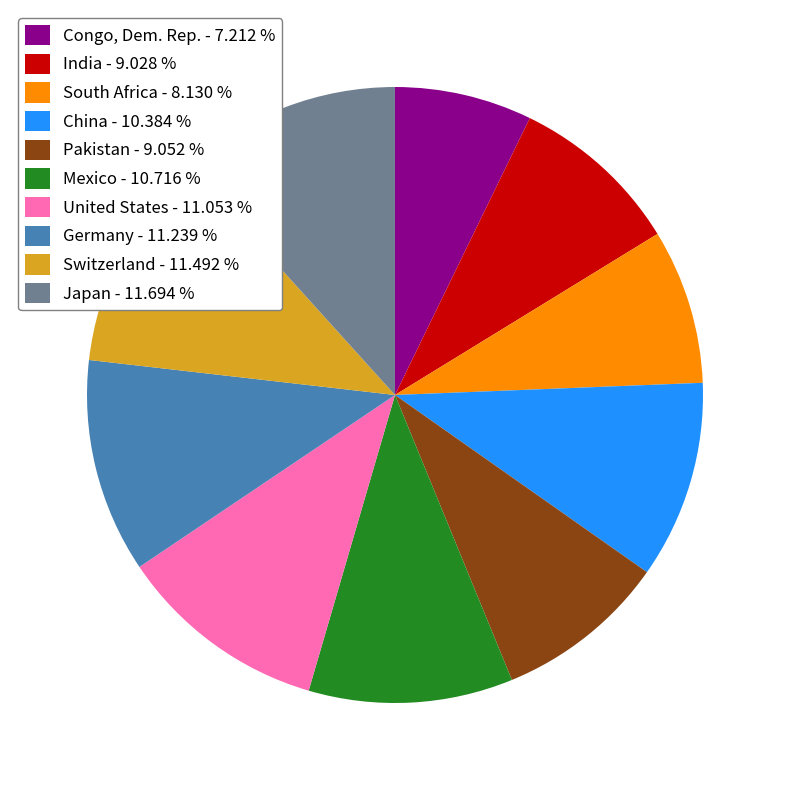

Approximately how many times larger is the value at South Africa - 8.130 % compared to Germany - 11.239 %?

0.7